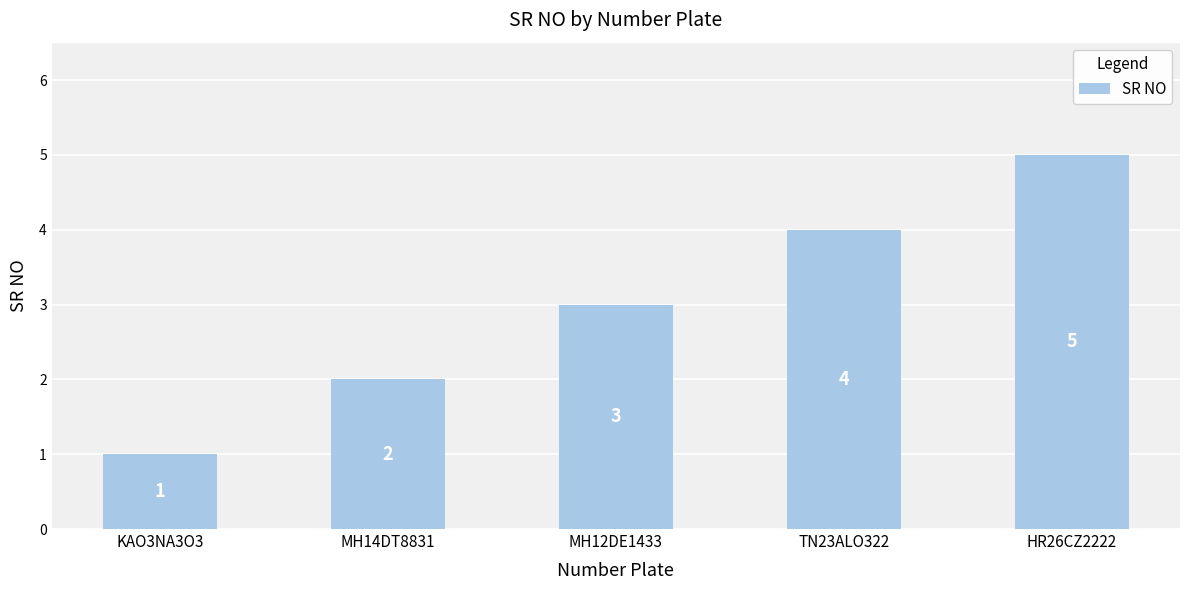

How many bars are there in total?

5